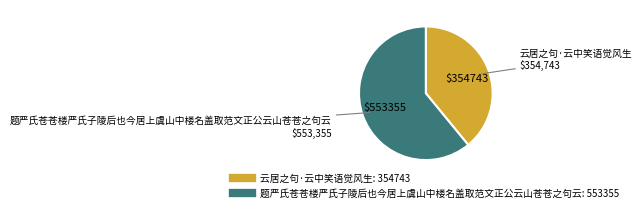

Is the sum of 云居之句·云中笑语觉风生 and 题严氏苍苍楼严氏子陵后也今居上虞山中楼名盖取范文正公云山苍苍之句云 greater than half?

Yes